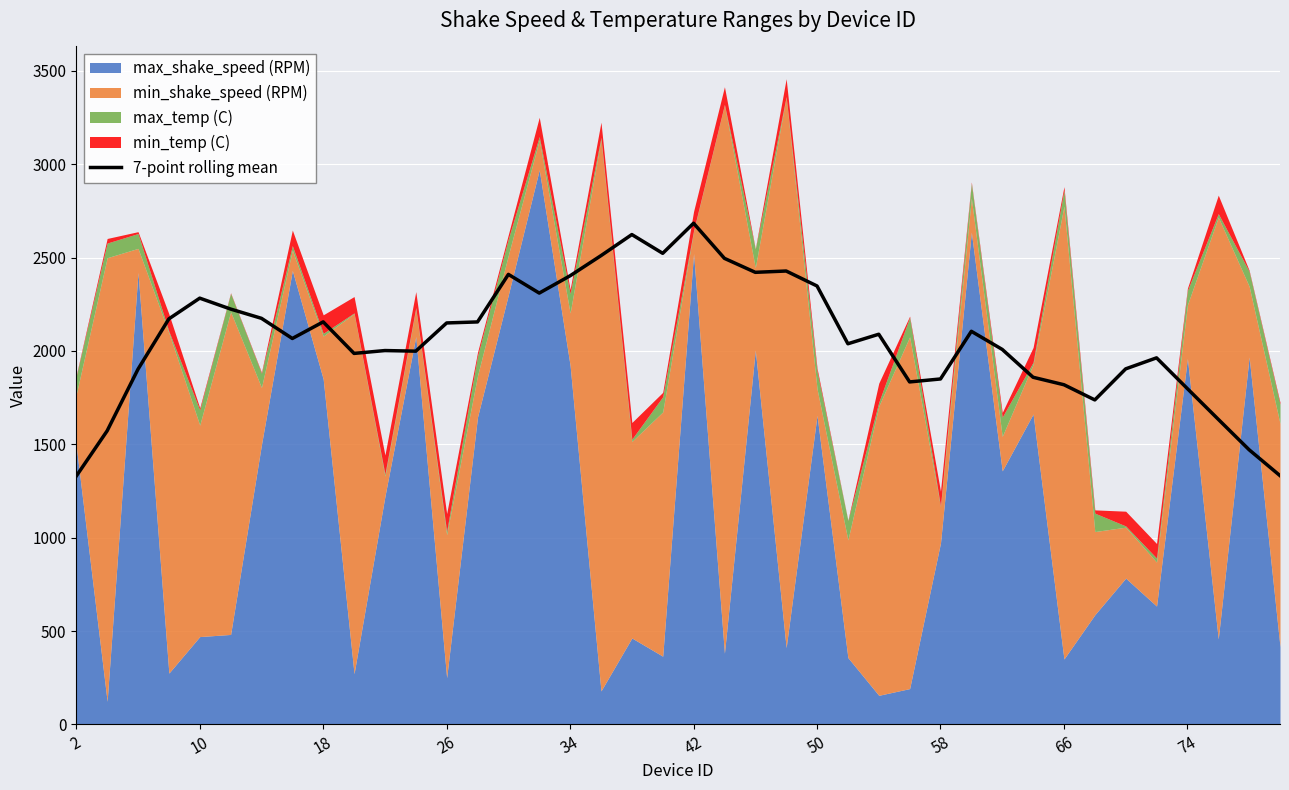

What is the highest value of the 7-point rolling mean series?

2684.2